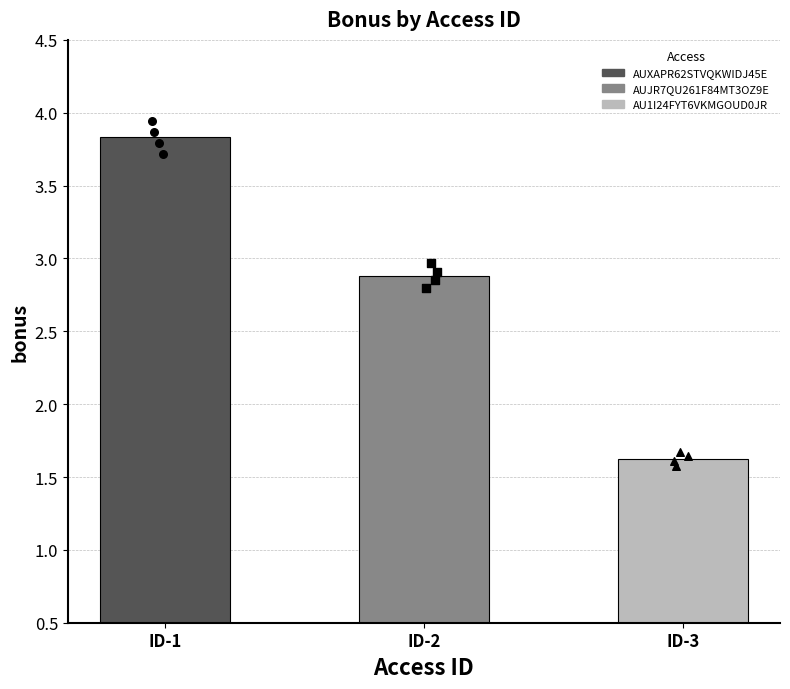

What is the change in value from AUXAPR62STVQKWIDJ45E to AU1I24FYT6VKMGOUD0JR?

-2.2